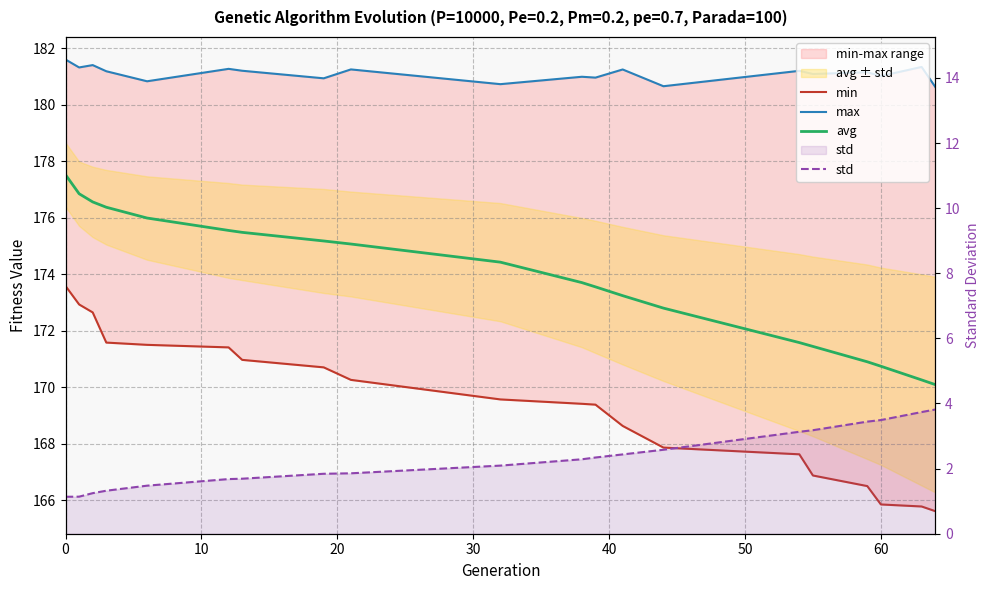

What is the difference between the second highest and minimum values in the avg series?

6.8